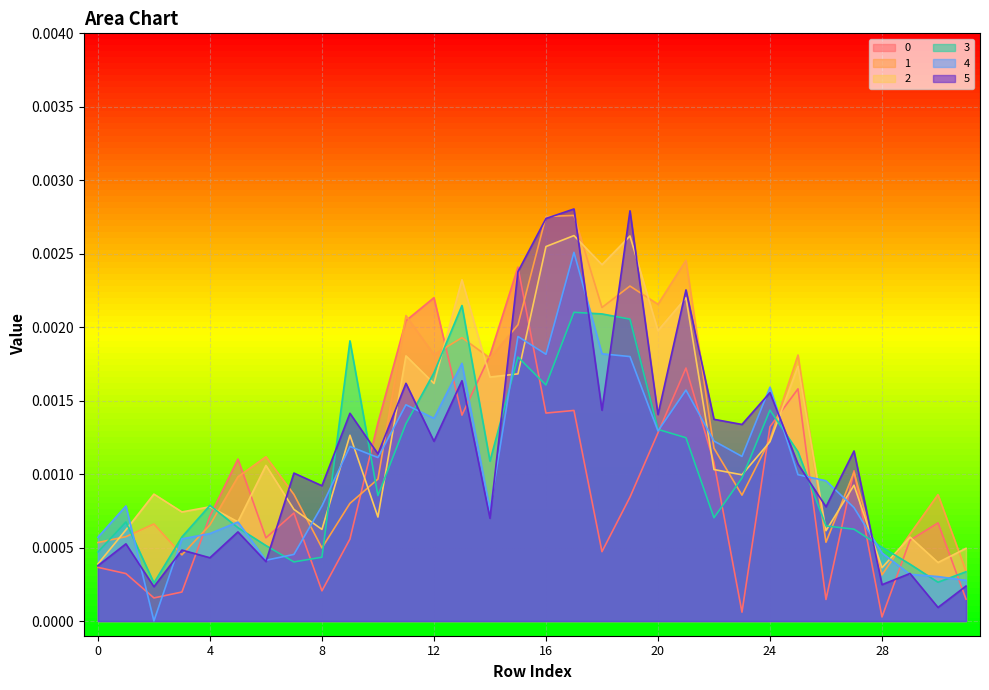

How many interior local valleys does the 4 series have?

8